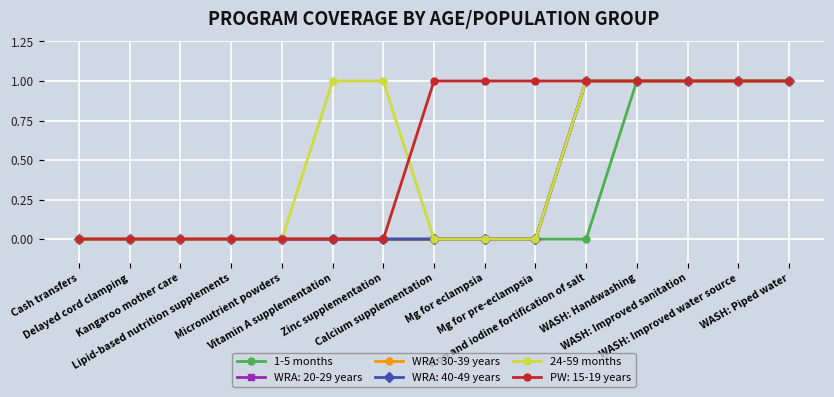

Is this an area chart (filled region under the line)?

No